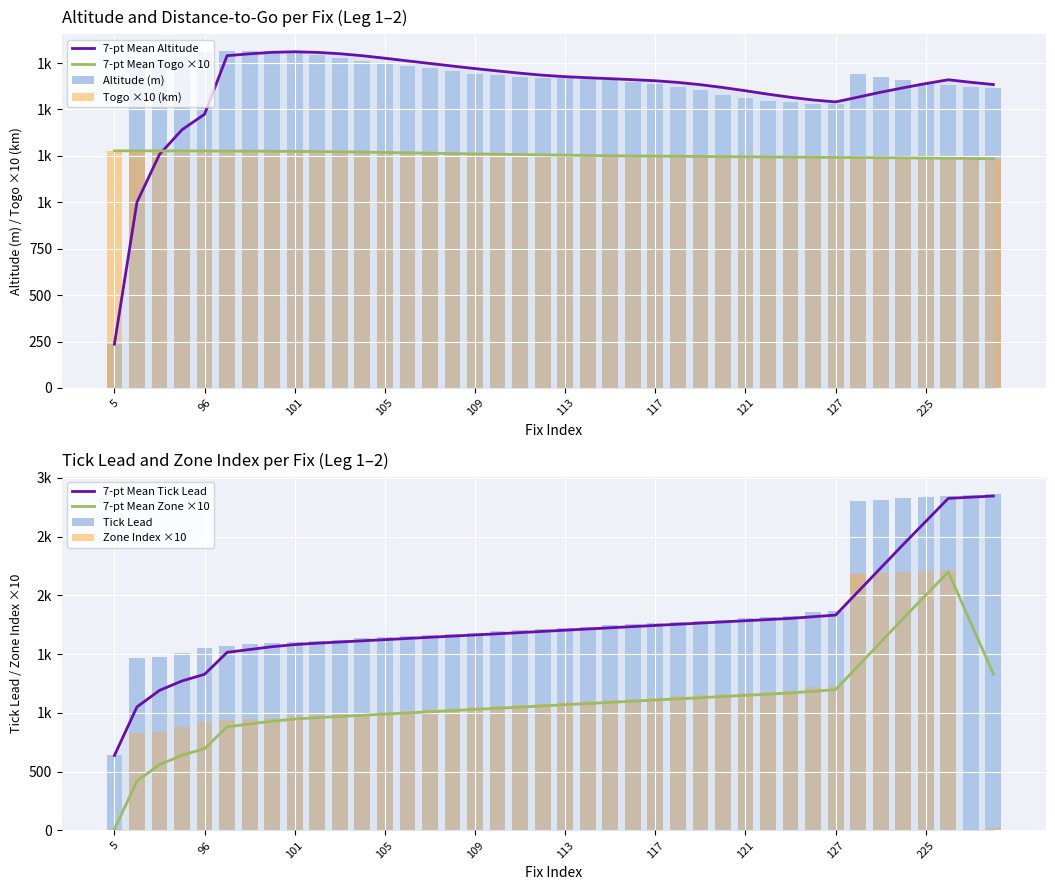

How many data points in zoneIdx are less than 1070?

20